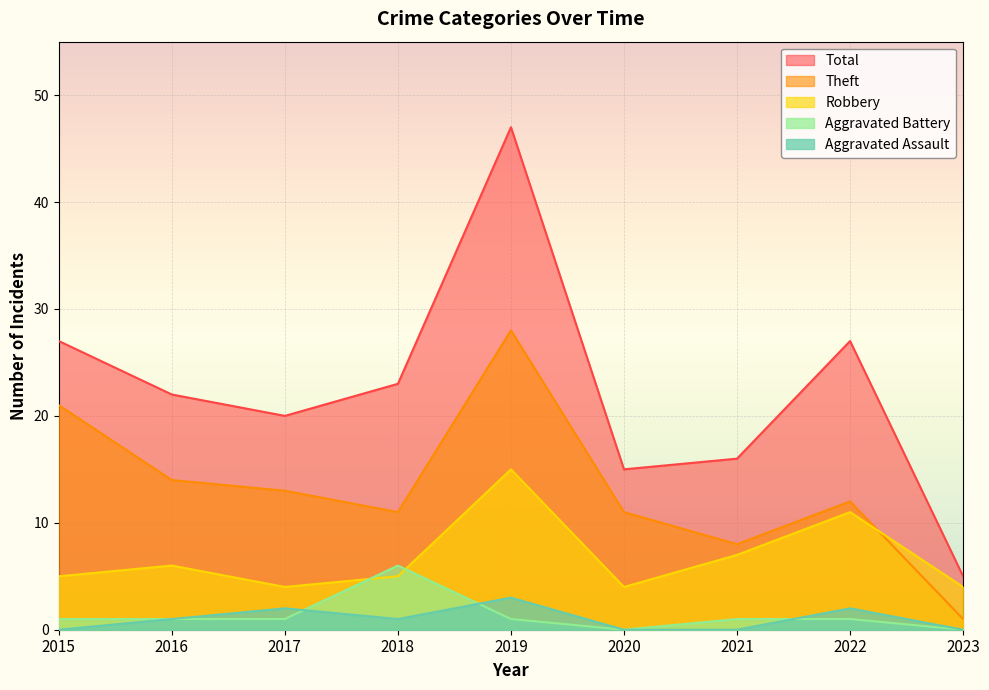

Which series changed the most between 2015 and 2016?

Theft